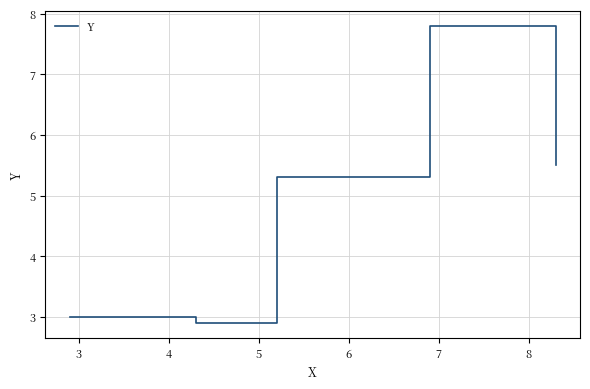

True or false: there are more than 2 points higher than both neighbors.

False